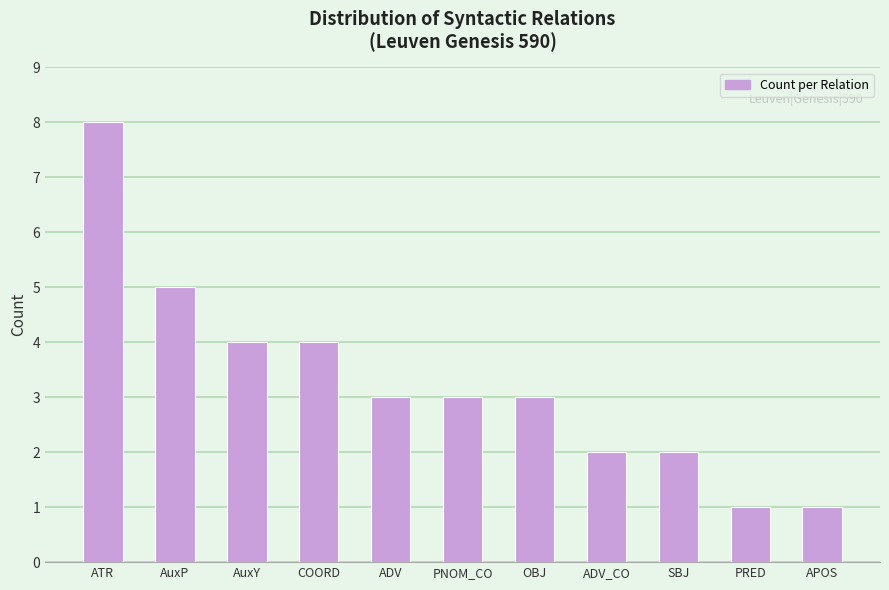

Read the value at ATR.

8